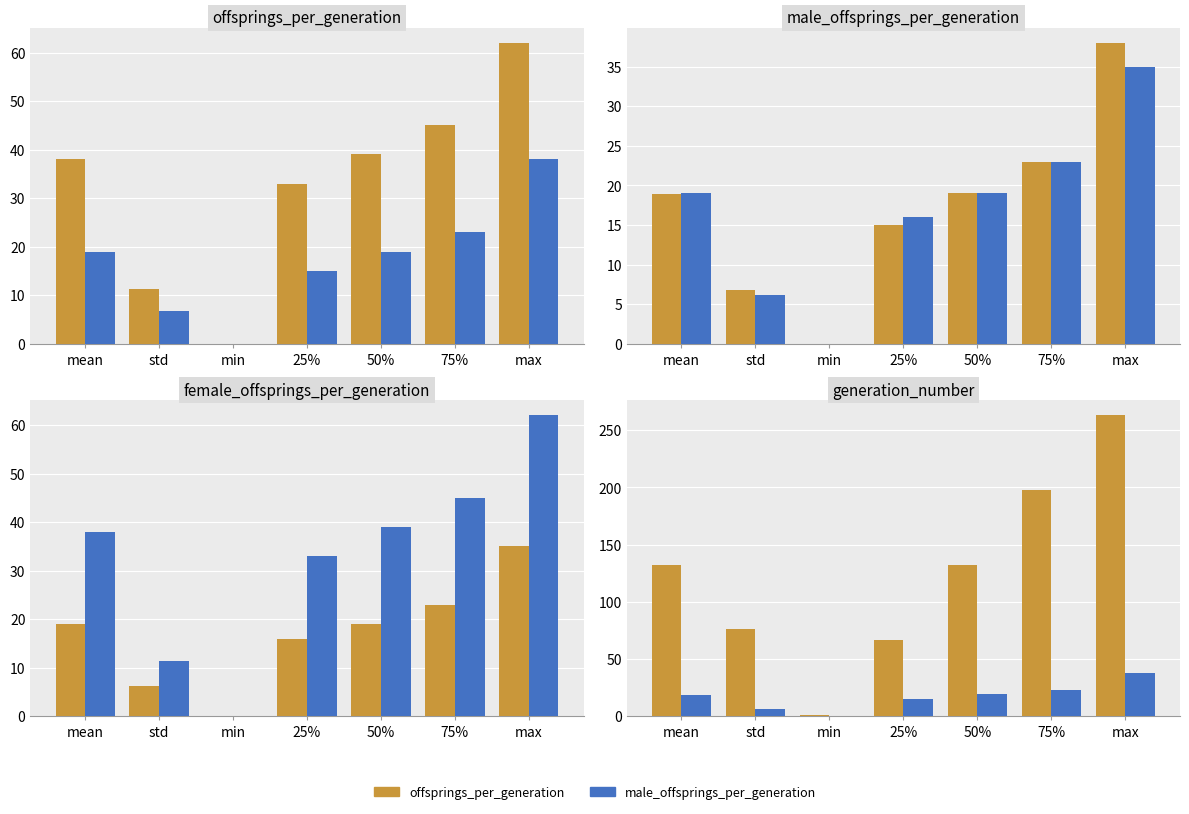

Does the chart contain stacked bars?

No